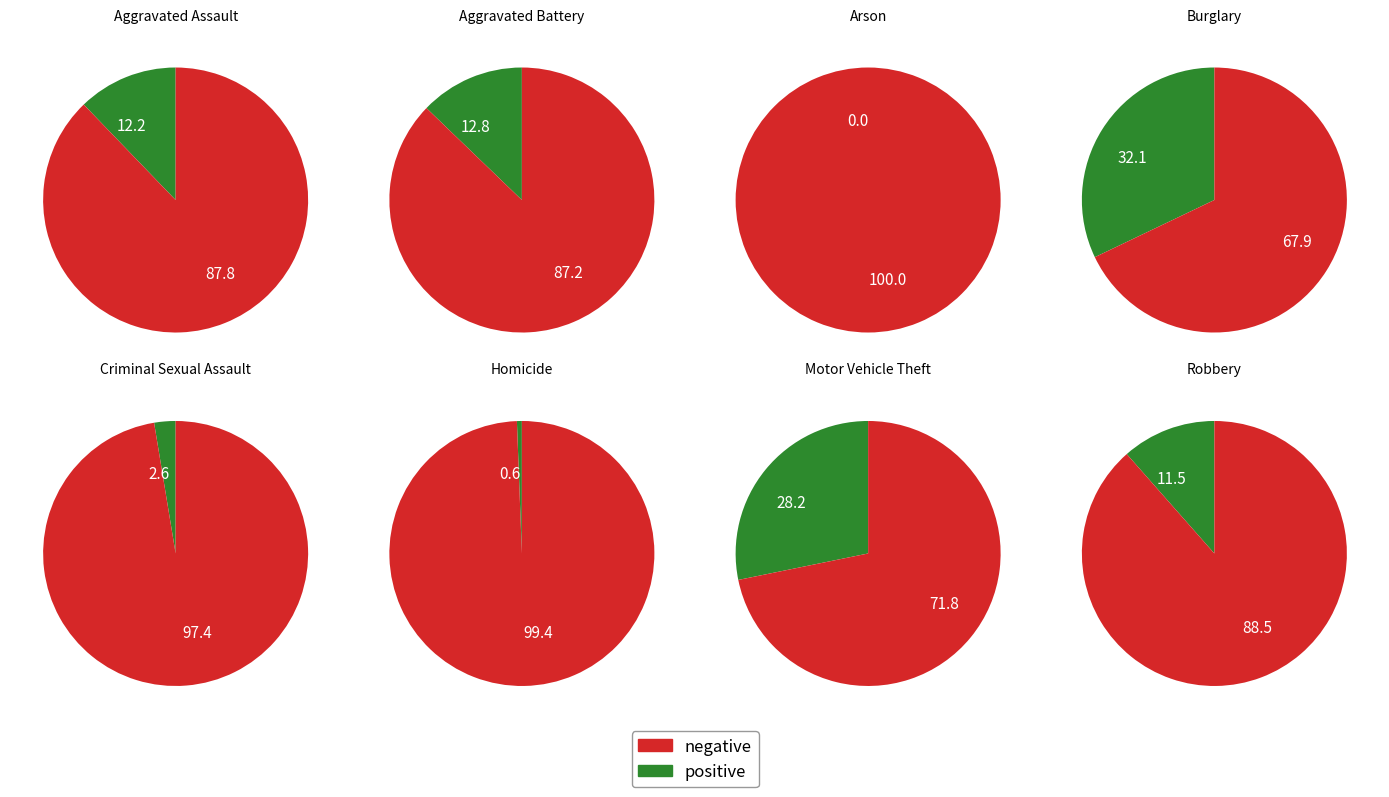

Is there a majority slice in this chart?

Yes